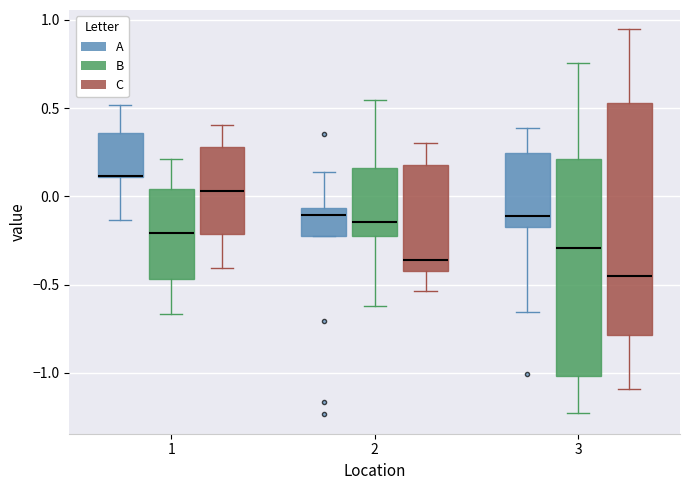

Reading left to right, read every box against the y-axis: the position of its median line, the range the box covers, and the ends of its whiskers. The values are not printed on the chart, so give them approximately, as read against the axis.

1 (A): median 0.10 (drawn on the box's lower edge), box 0.10 to 0.35, whiskers -0.15 to 0.50
1 (B): median -0.20, box -0.45 to 0.05, whiskers -0.65 to 0.20
1 (C): median 0.05, box -0.20 to 0.30, whiskers -0.40 to 0.40
2 (A): median -0.10, box -0.20 to -0.05, whiskers -0.20 to 0.15
2 (B): median -0.15, box -0.25 to 0.15, whiskers -0.60 to 0.55
2 (C): median -0.35, box -0.40 to 0.20, whiskers -0.55 to 0.30
3 (A): median -0.10, box -0.15 to 0.25, whiskers -0.65 to 0.40
3 (B): median -0.30, box -1.00 to 0.20, whiskers -1.25 to 0.75
3 (C): median -0.45, box -0.80 to 0.55, whiskers -1.10 to 0.95